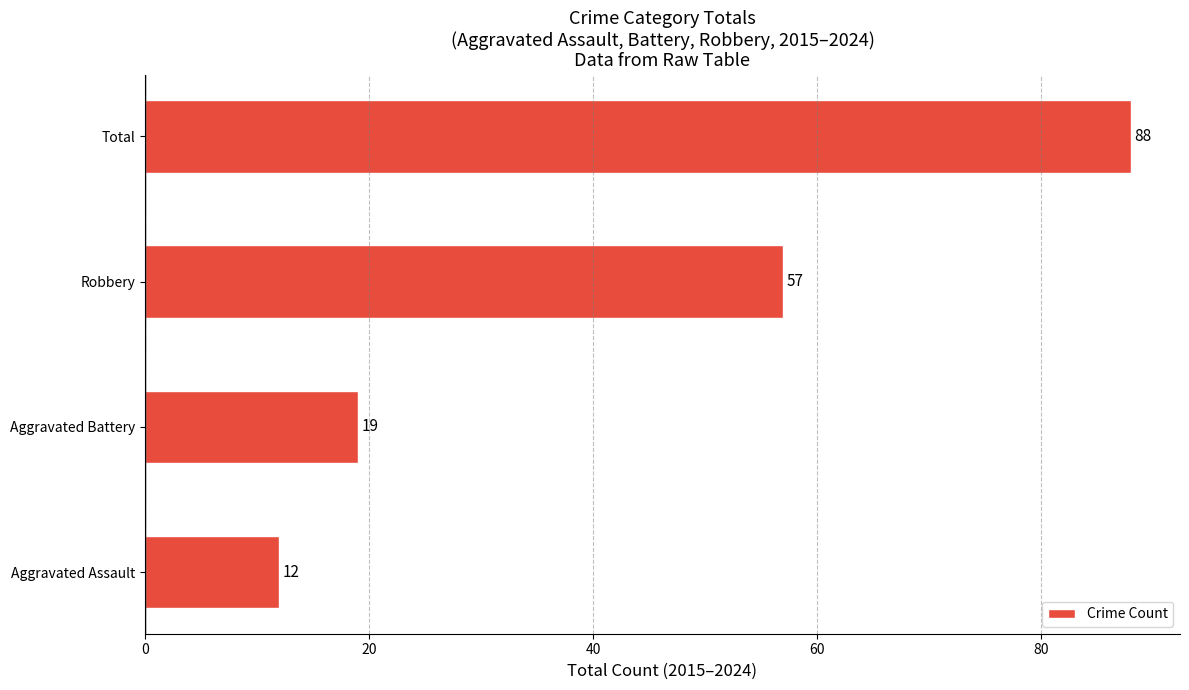

How many values are below 57?

2